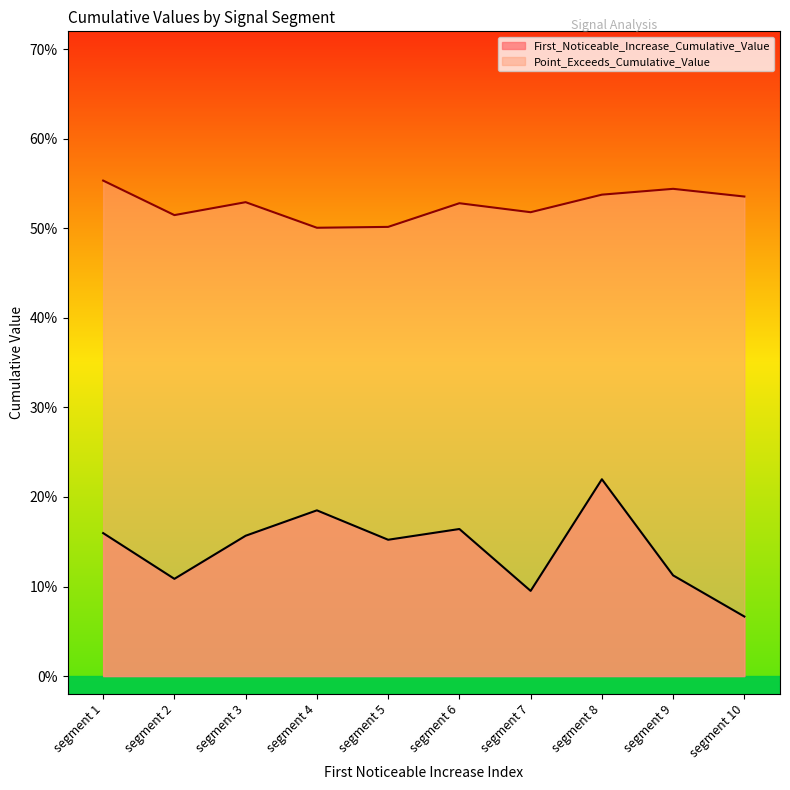

The Point_Exceeds_Cumulative_Value series shows 0.5 at segment 9. True or false?

True